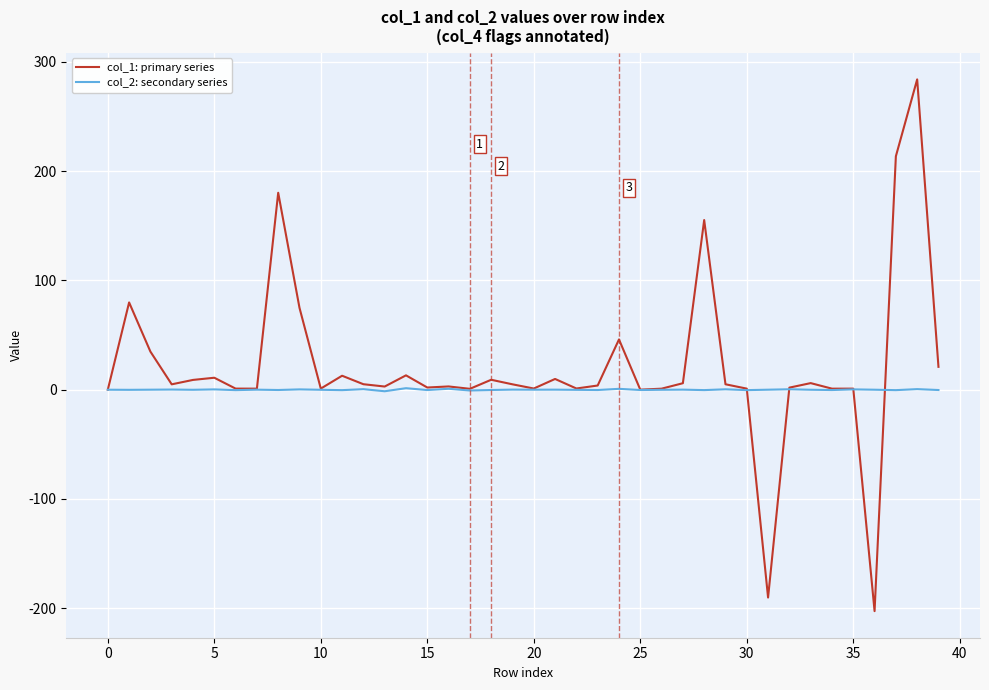

Which series has the largest range (max minus min)?

col_1: primary series